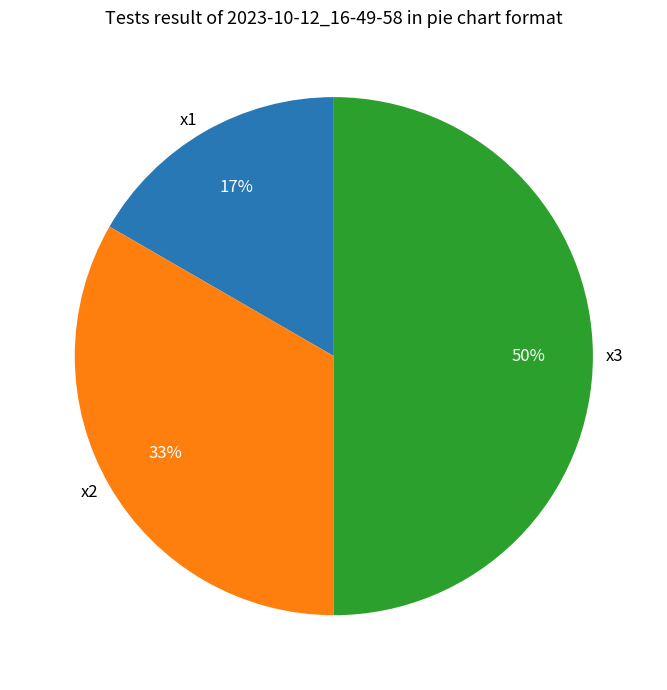

The x3 slice represents 40% of the pie. True or false?

False